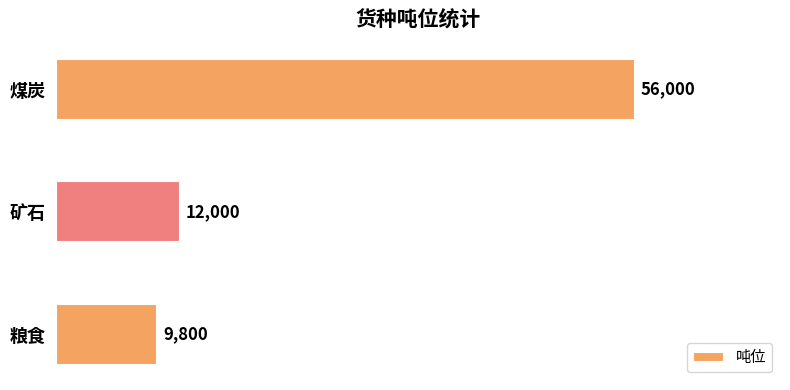

How many data points are less than 12000?

1